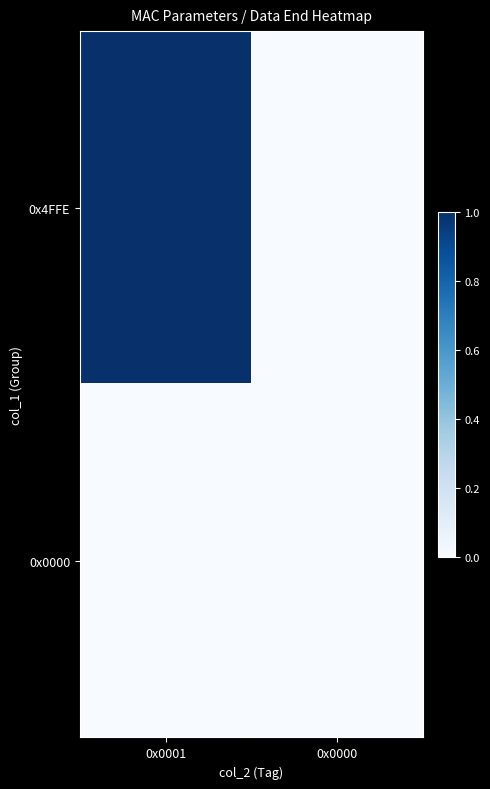

Reading left to right, transcribe all the data shown in this chart.

0x4FFE: 0x0001=1	0x0000=0
0x0000: 0x0001=0	0x0000=0